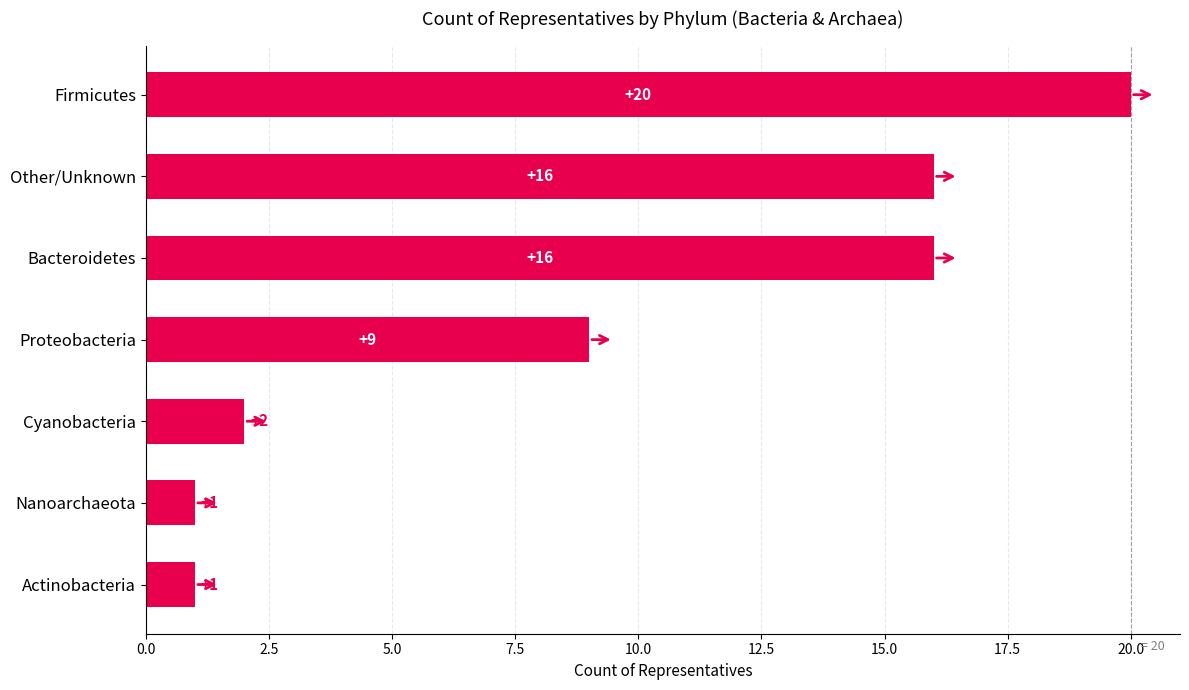

Are the bars grouped side by side (vs. stacked)?

No